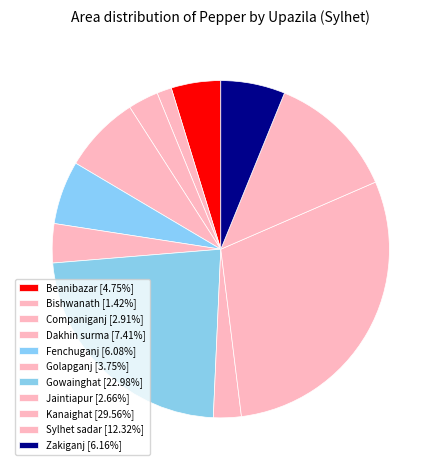

What is the total percentage of Sylhet sadar and Golapganj?

16.1%